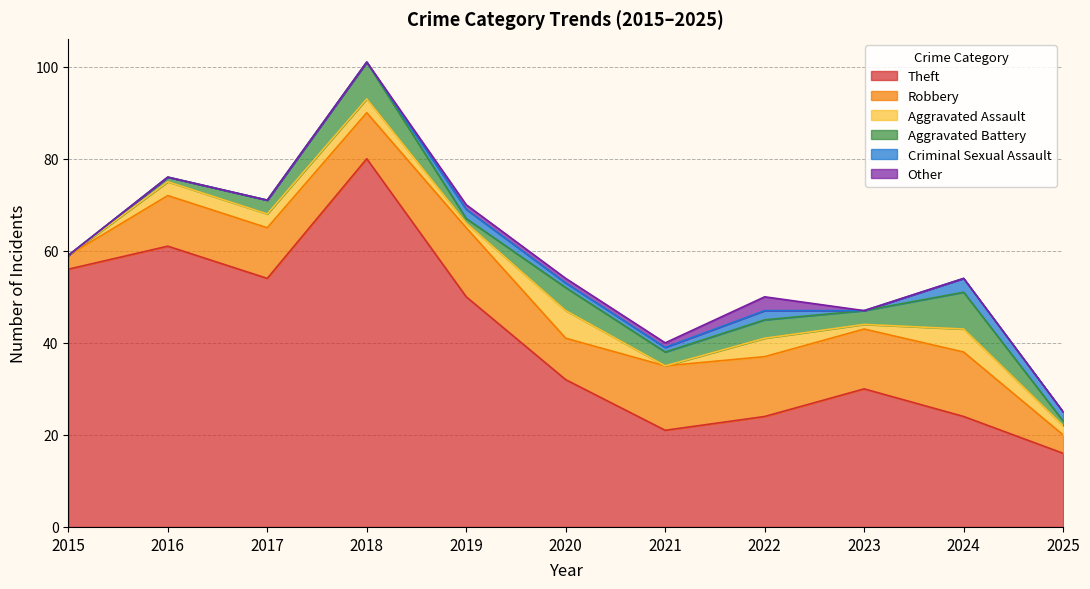

What are all the series names shown in the legend?

Theft, Robbery, Aggravated Assault, Aggravated Battery, Criminal Sexual Assault, Other